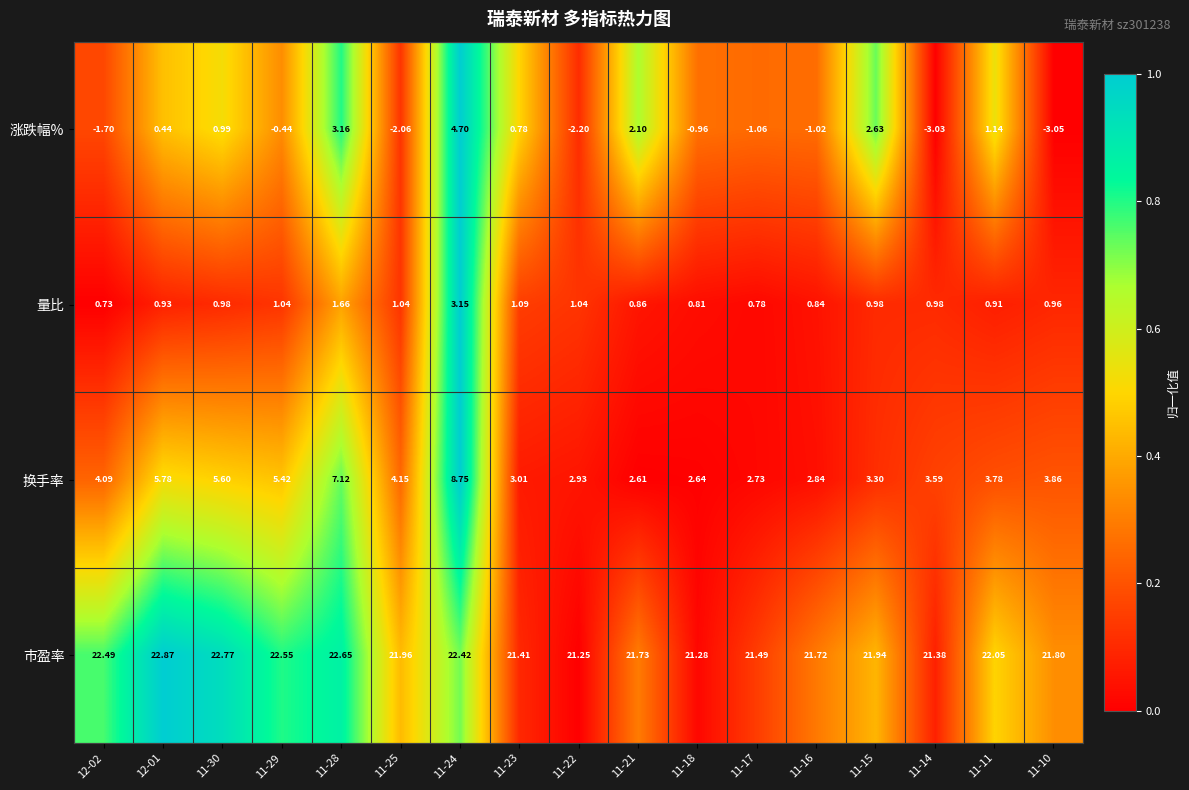

Which series has the largest range (max minus min)?

涨跌幅%